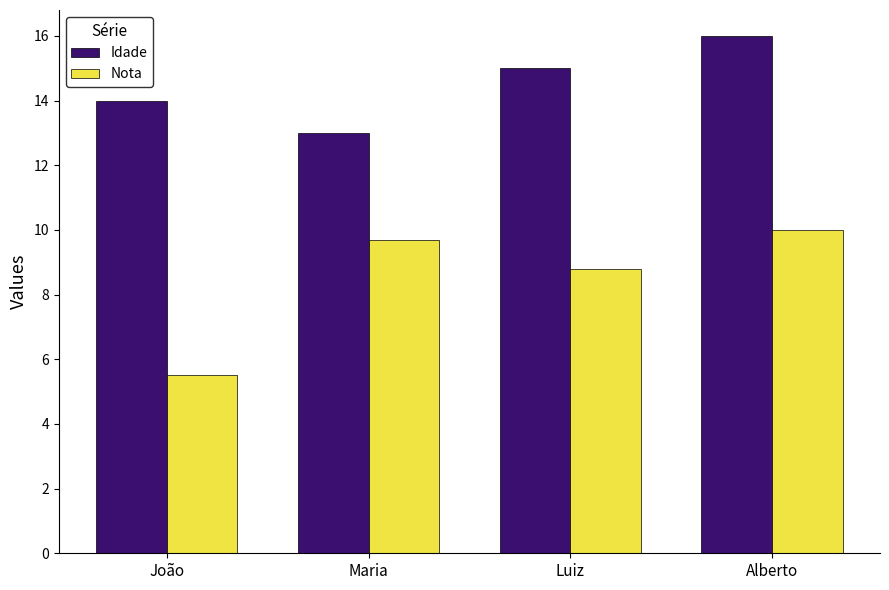

Rank the series by their maximum value, from lowest to highest.

Nota, Idade